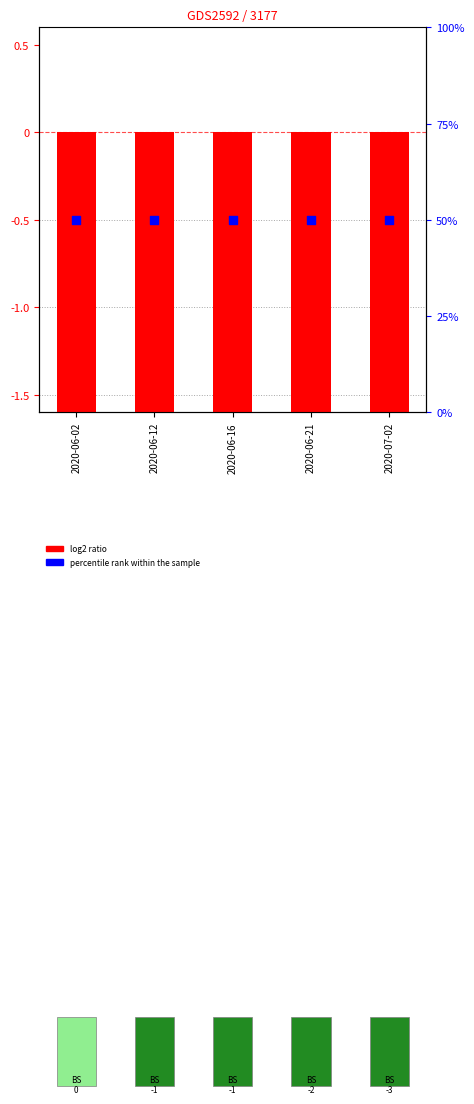

Is the value of log2 ratio (CH) at 2020-07-02 greater than the value of percentile rank within the sample at 2020-06-12?

No